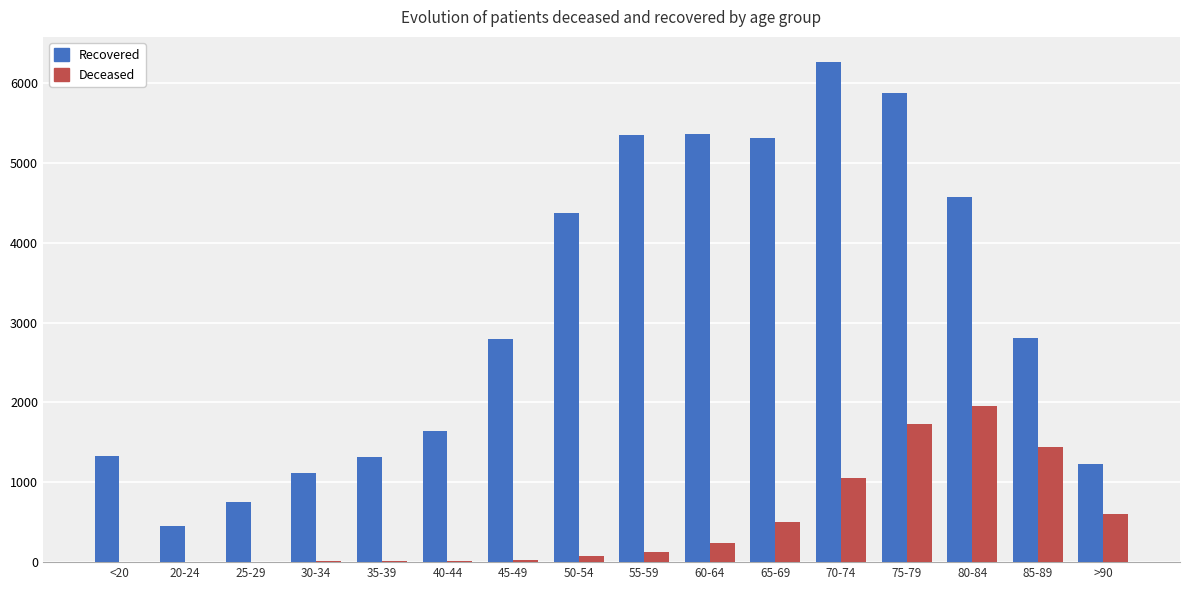

At which category is the sum across all series the highest?

75-79